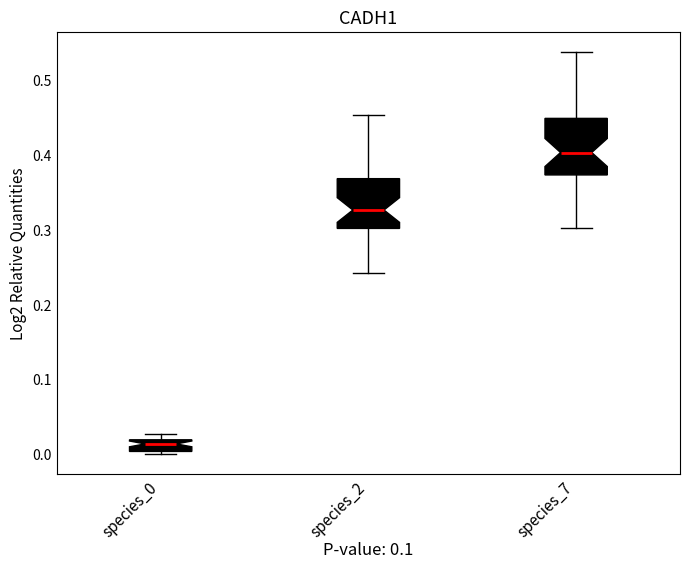

Reading left to right, transcribe this box plot: for each box, give where its median line is, the range the box spans, and where its two whiskers end, as read against the y-axis. The values are not printed on the chart, so give them approximately, as read against the axis.

species_0: median 0.01, box 0.00 to 0.02, whiskers 0.00 (just below the box's lower edge) to 0.03
species_2: median 0.33, box 0.30 to 0.37, whiskers 0.24 to 0.45
species_7: median 0.40, box 0.37 to 0.45, whiskers 0.30 to 0.54